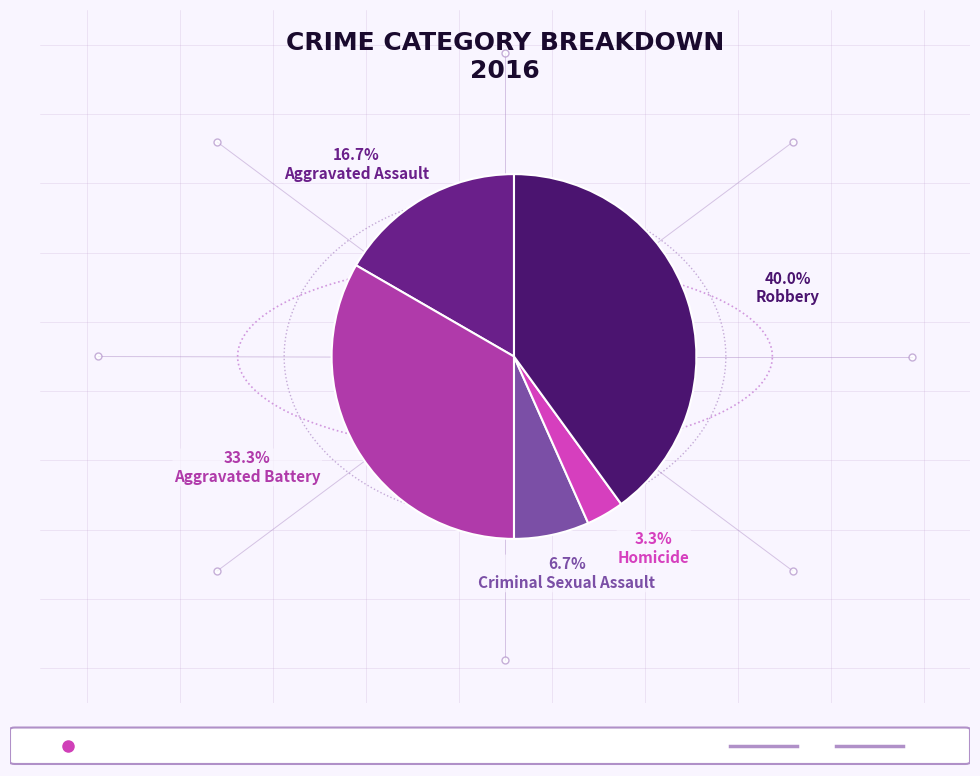

What percentage is the Homicide slice, to the nearest percent?

3%